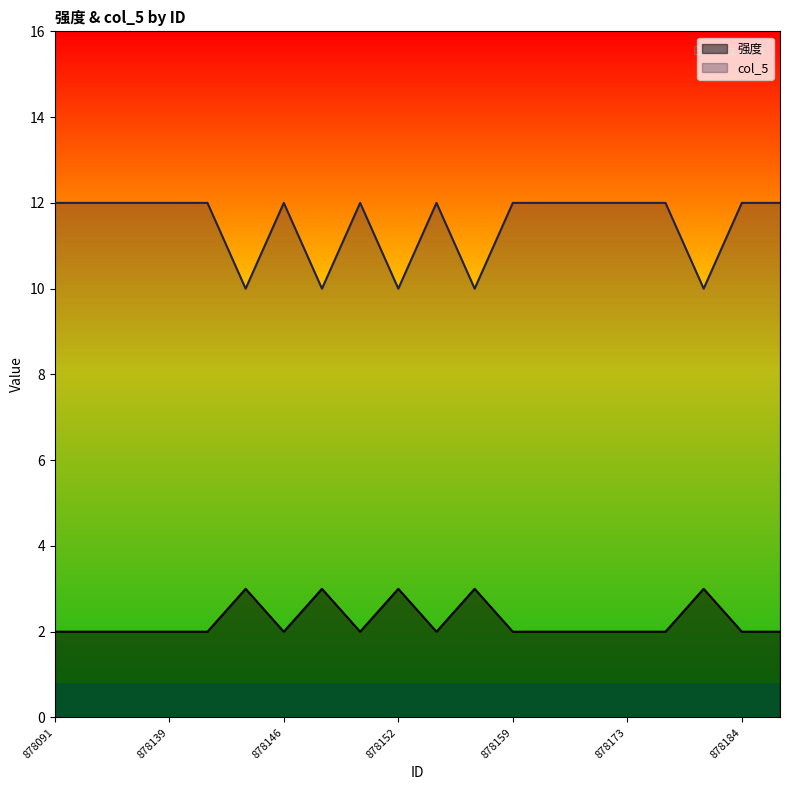

Rank the categories by 强度 value from lowest to highest.

878091, 878125, 878128, 878139, 878142, 878146, 878149, 878156, 878159, 878160, 878164, 878173, 878174, 878184, 878187, 878143, 878147, 878152, 878157, 878175